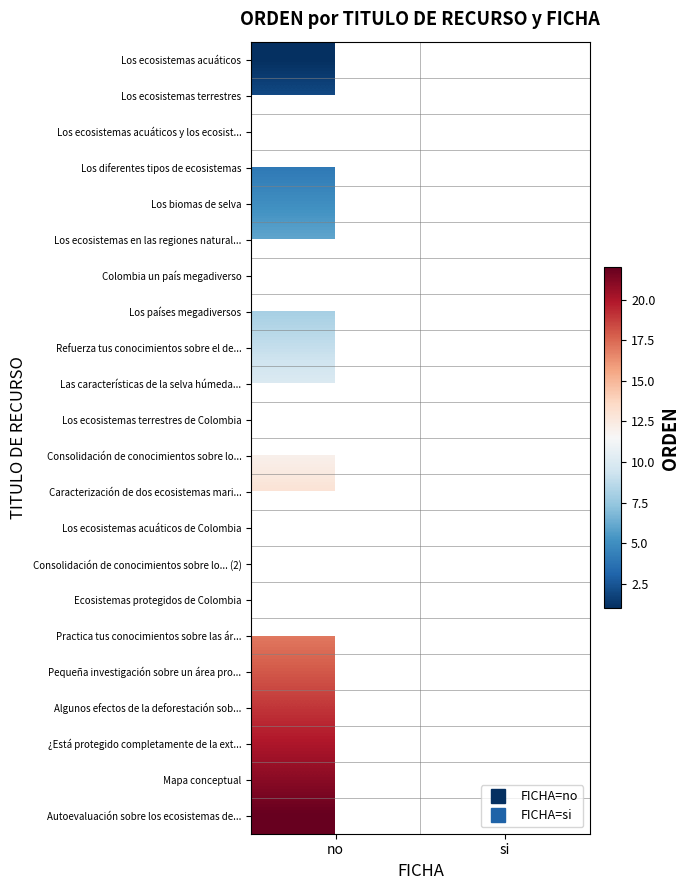

Which series has the largest range (max minus min)?

Los ecosistemas acuáticos